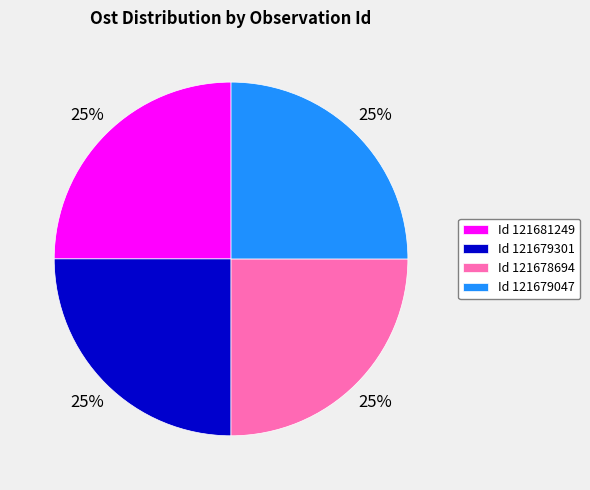

To the nearest percent, what is the combined percentage of Id 121678694 and Id 121679301?

50%